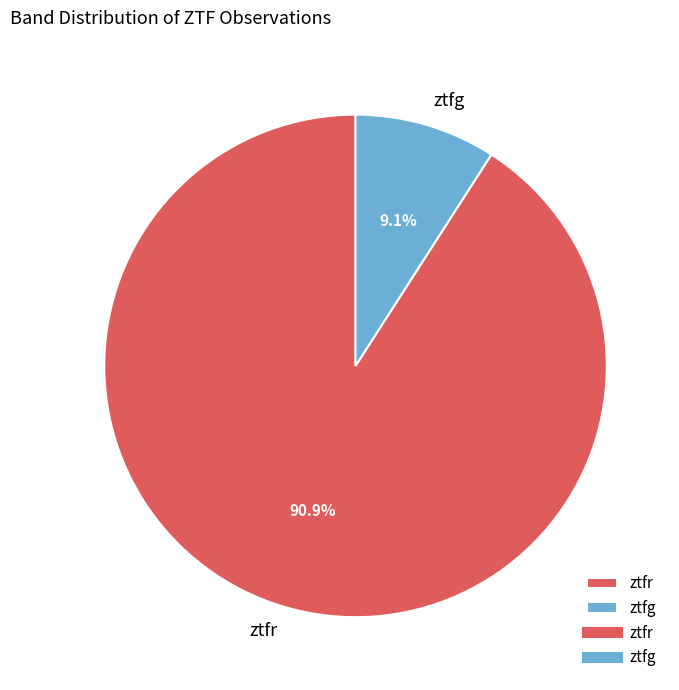

Which category has the biggest portion of the pie?

ztfr